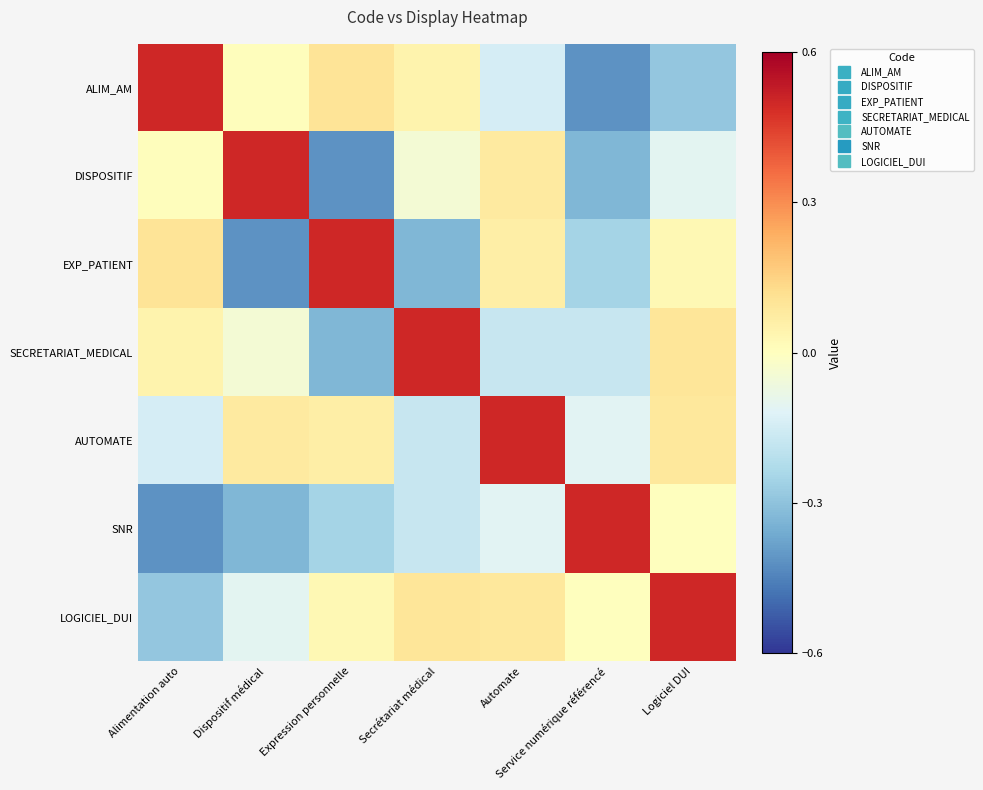

At which category is the sum across all series the highest?

Logiciel DUI